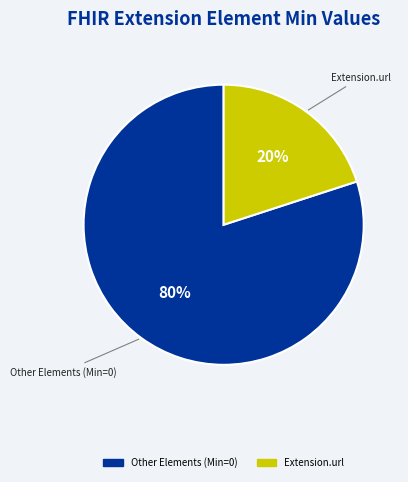

To the nearest percent, what is the average slice percentage?

50%